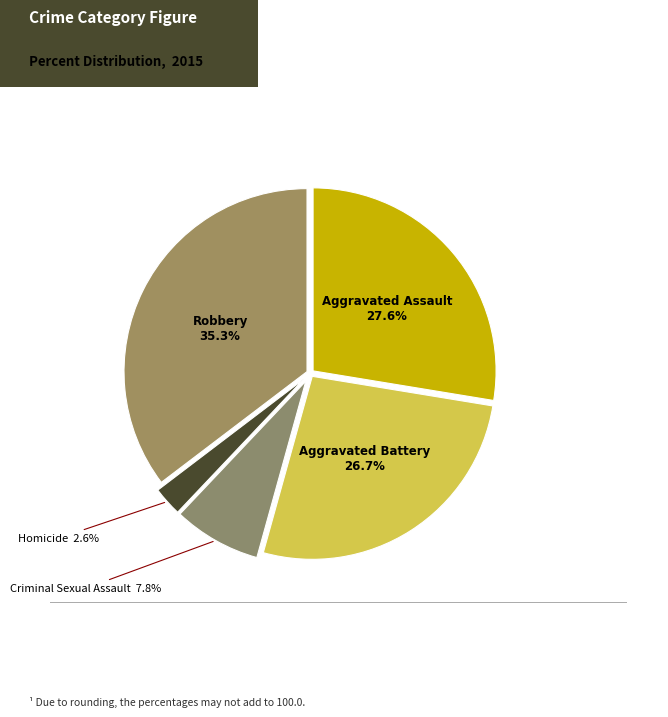

Count the number of slices in the pie.

5